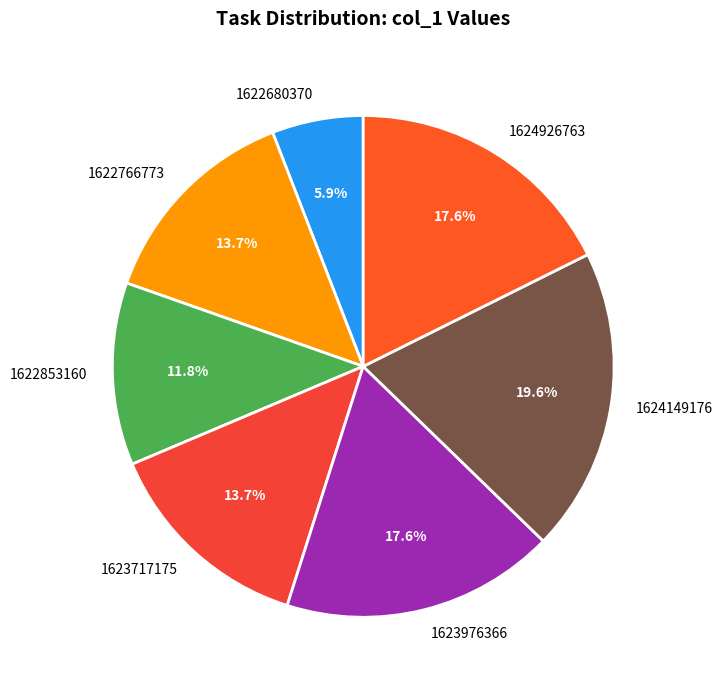

How much of the chart is everything except 1624149176?

80.4%